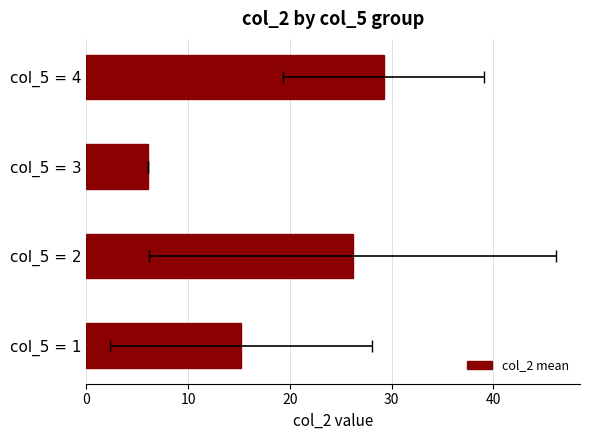

What is the maximum value shown in the chart?

29.2